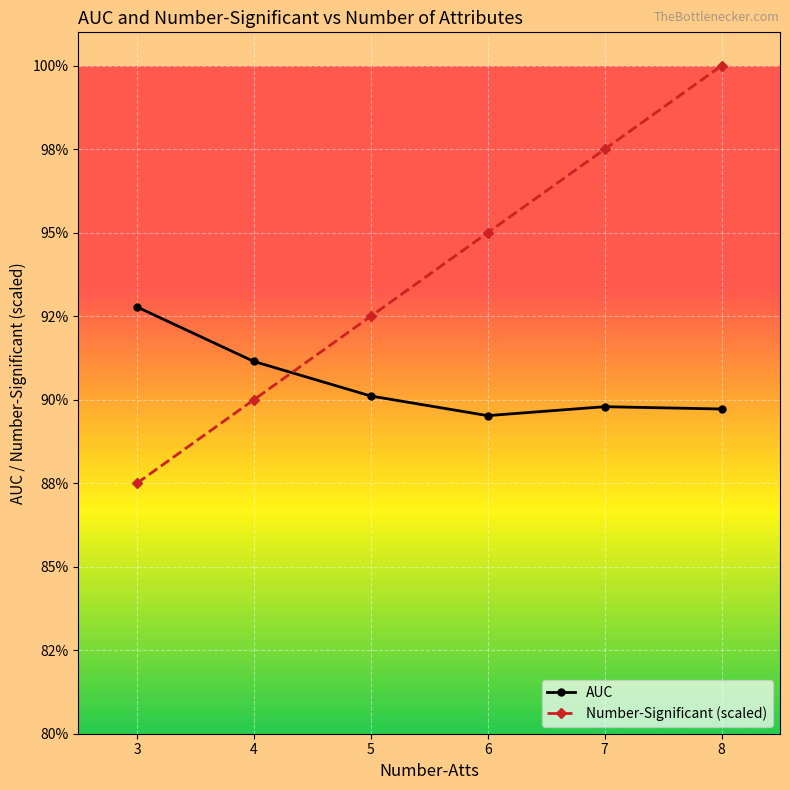

What is the minimum value shown in the chart?

0.9